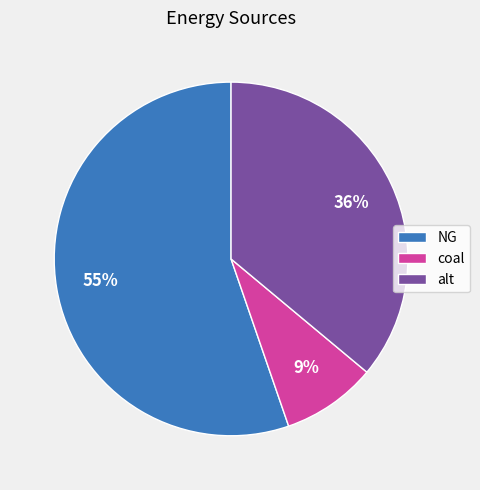

How many slices are in this pie chart?

3